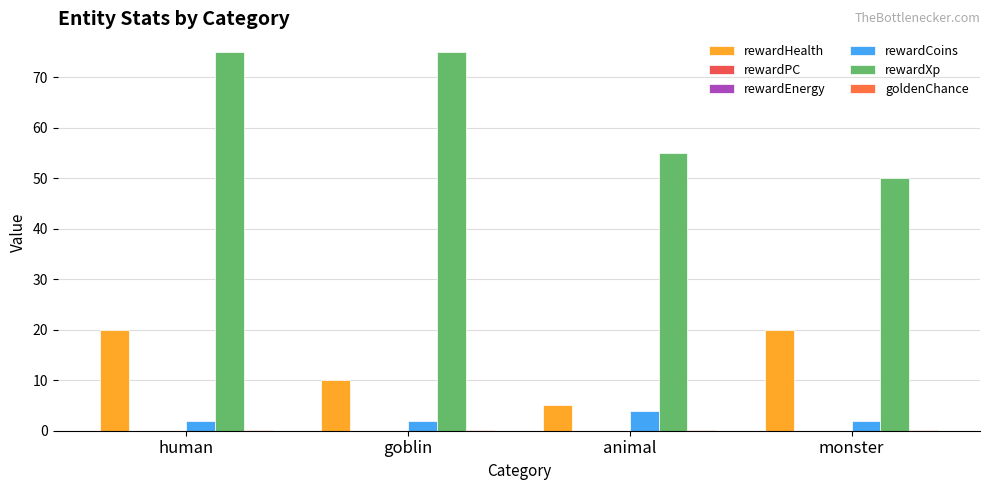

Are the bars horizontal?

No